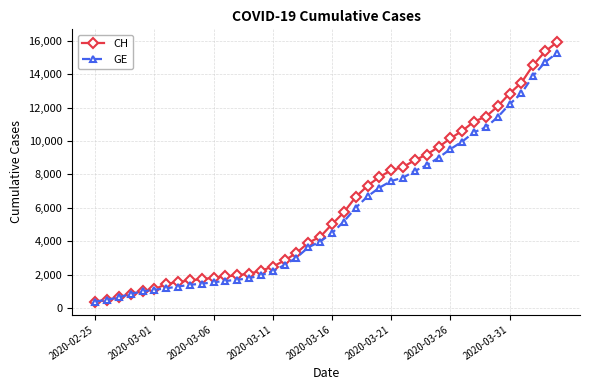

How many lines are shown in the chart?

2